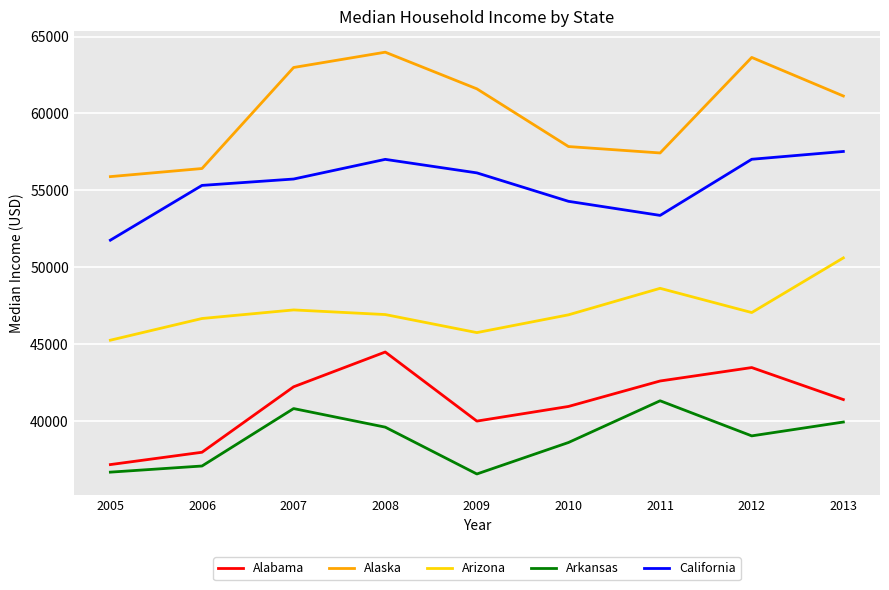

What is the total value across all series at 2009?

239995